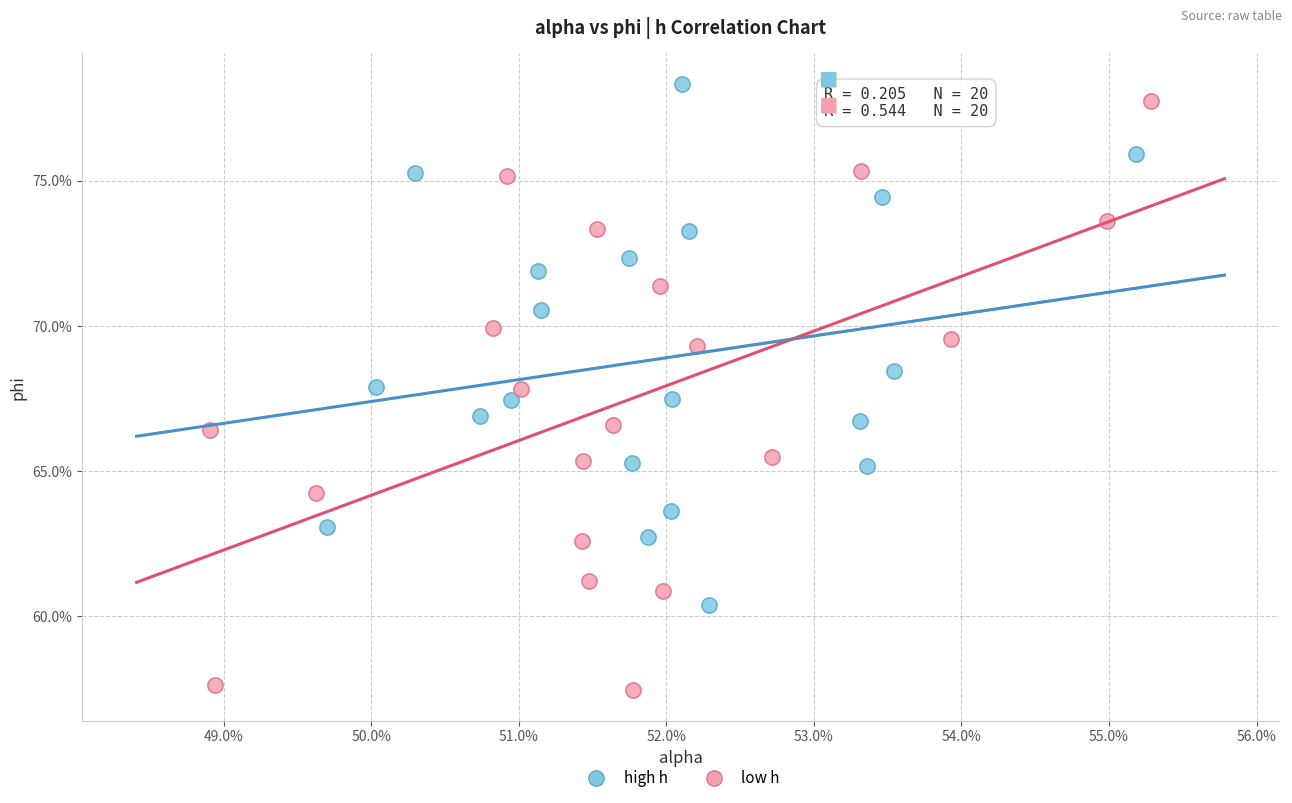

What are all the series names shown in the legend?

high h, low h